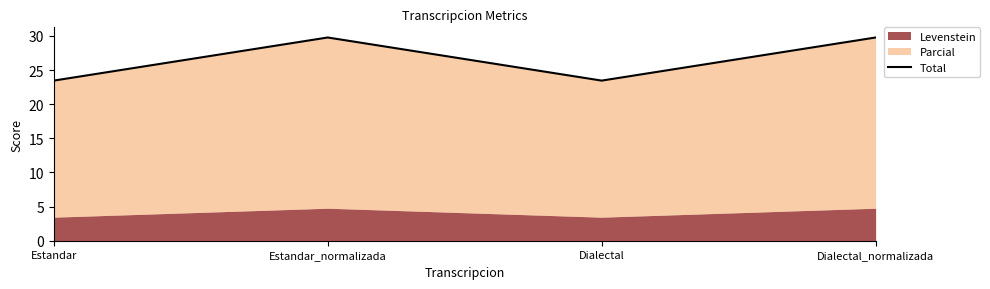

What is the difference between the values at Dialectal_normalizada and Dialectal?

6.3